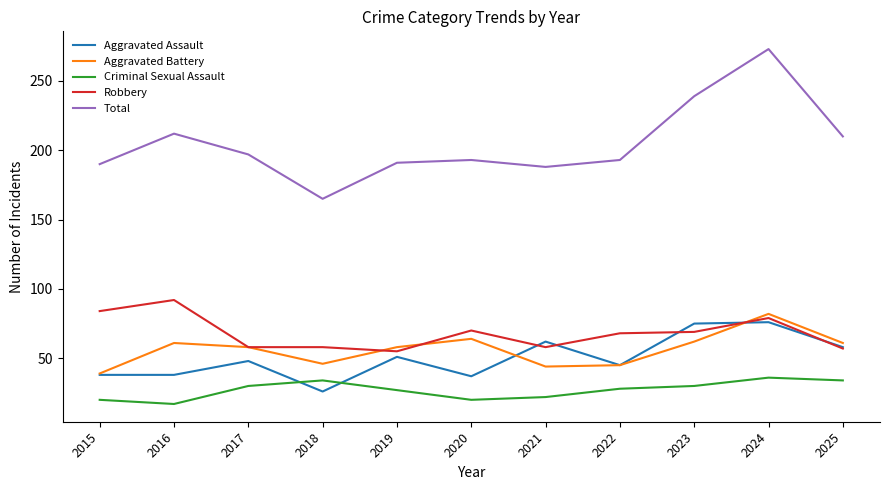

Which series has the largest range (max minus min)?

Total